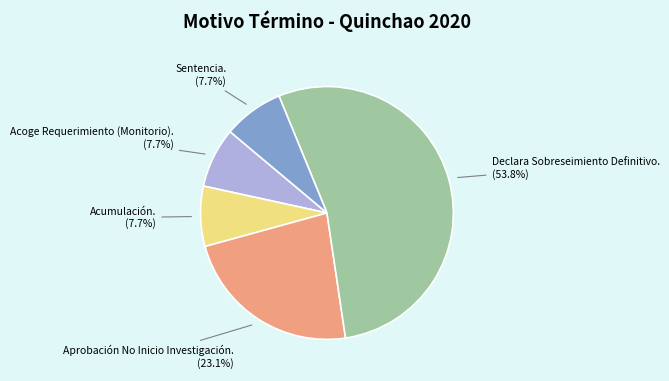

The Acoge Requerimiento (Monitorio). slice represents 1% of the pie. True or false?

False